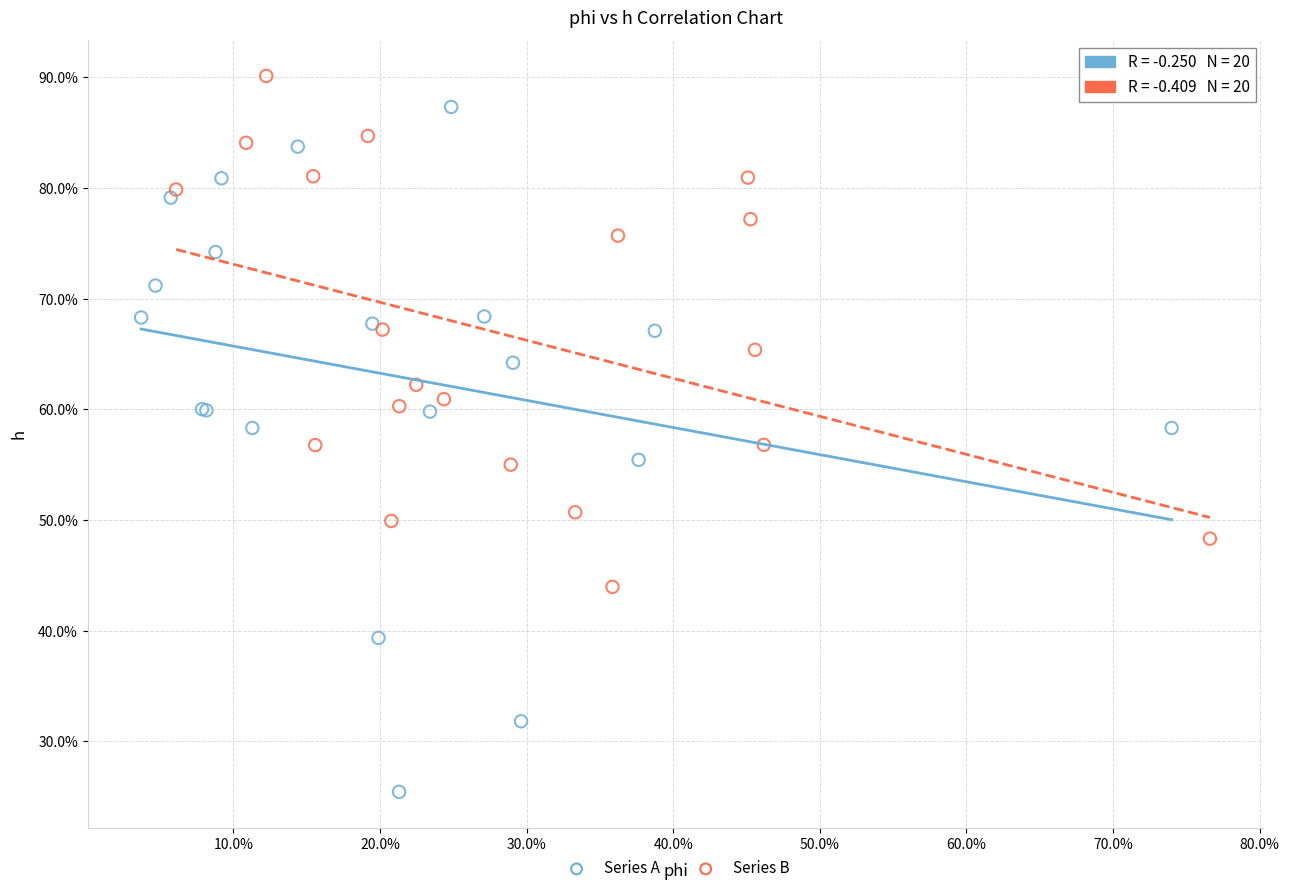

Which series contains the lowest Y value?

Series A